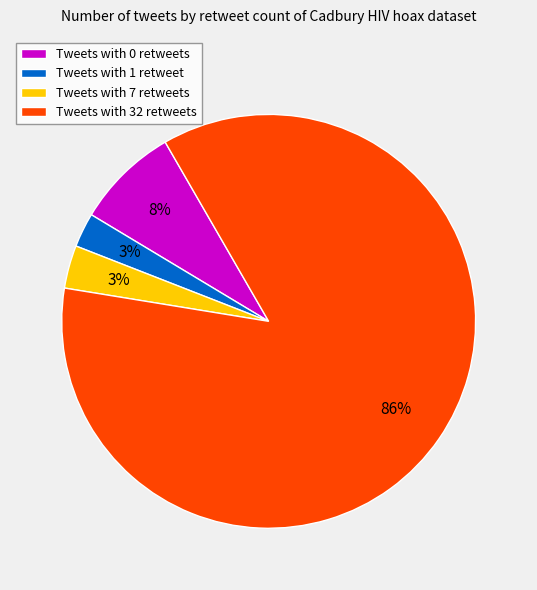

What percentage is the Tweets with 32 retweets slice, to the nearest percent?

86%